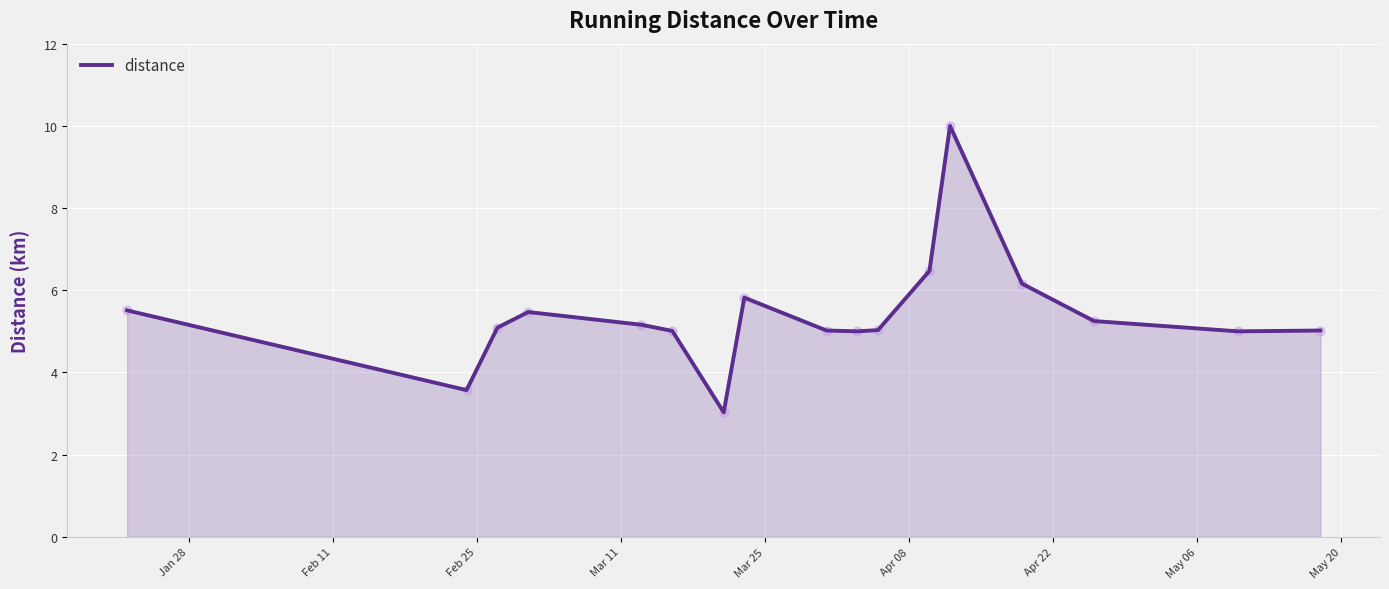

What is the maximum value shown in the chart?

10.0